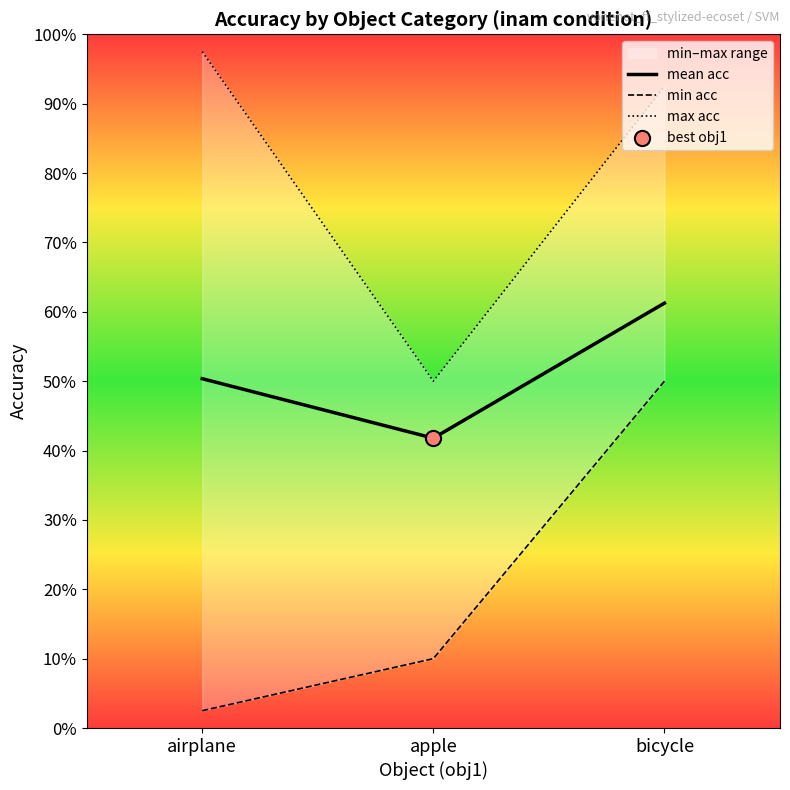

At how many categories does at least one series exceed 0?

3